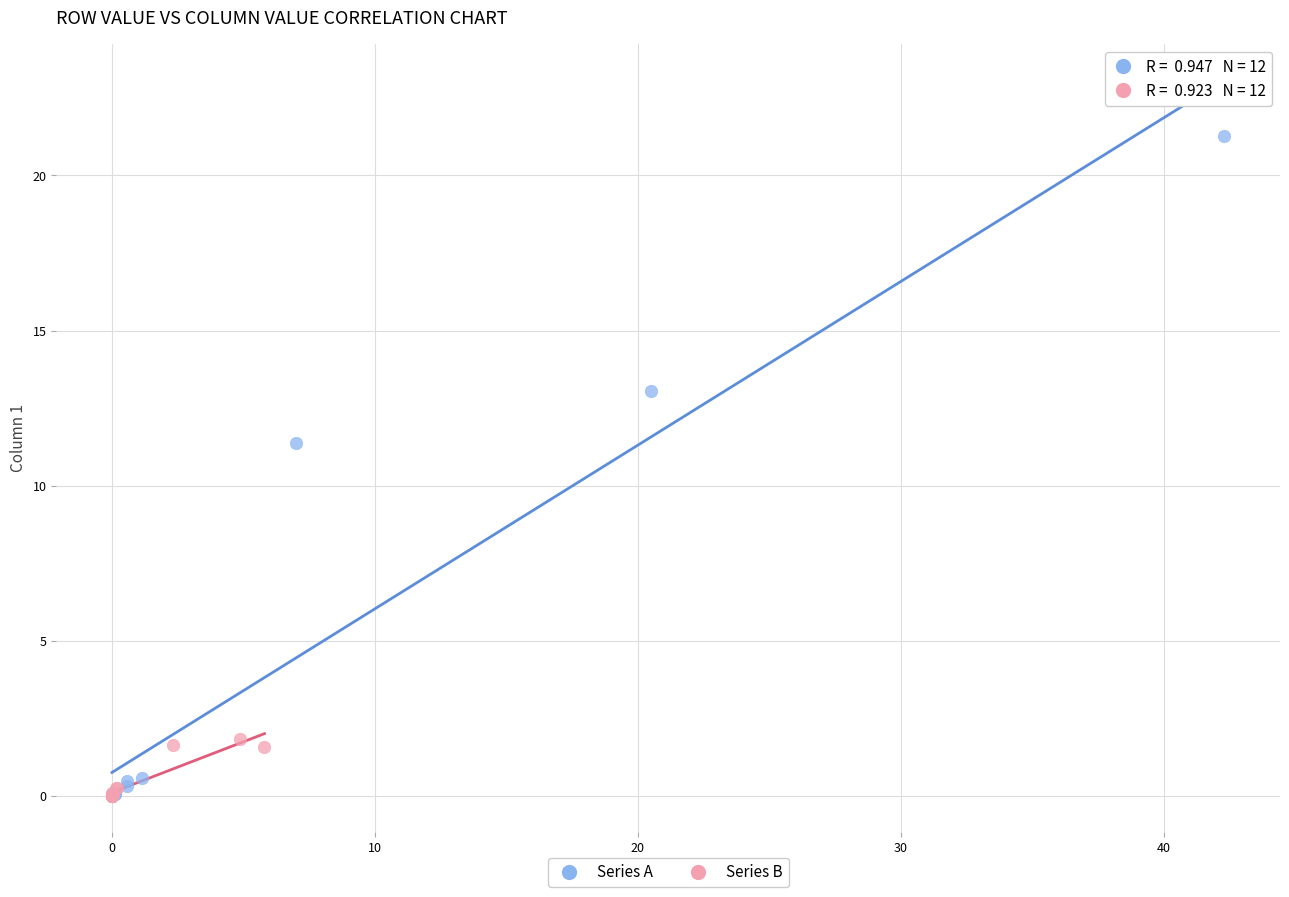

Which series has the widest spread of Y values?

Series A